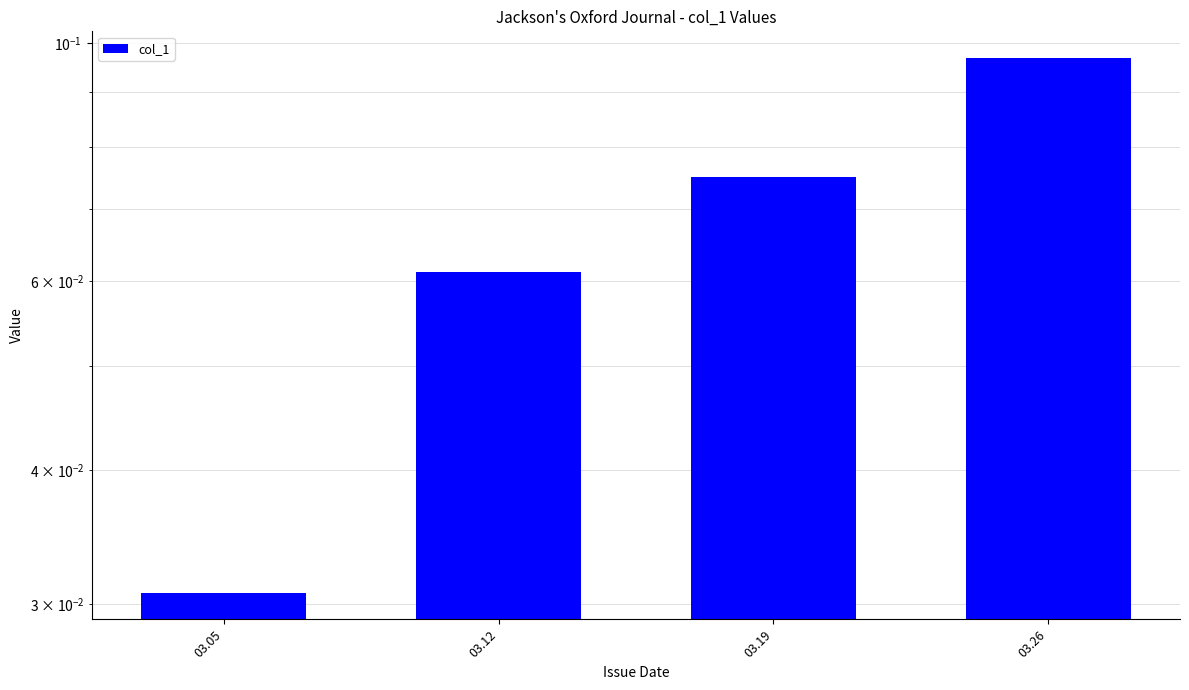

What is the approximate value at 03.12?

0.1